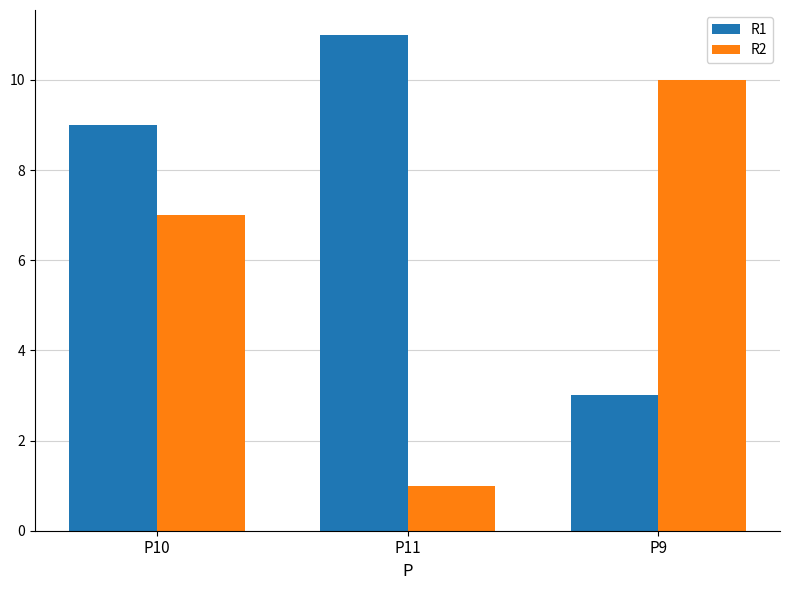

What is the total value across all series at P9?

13